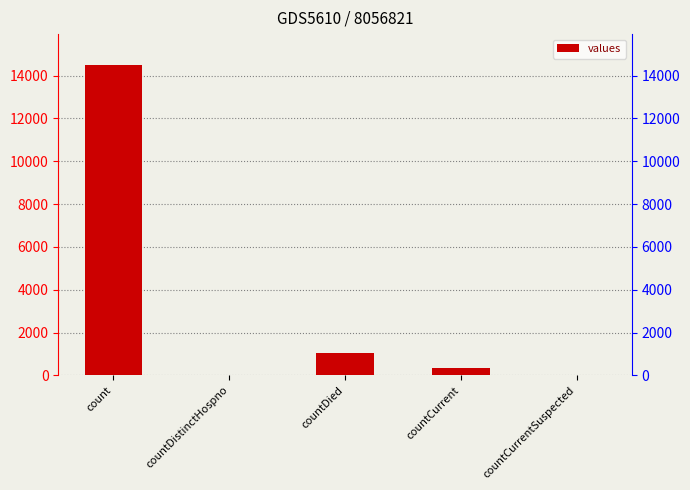

Which has a higher value, countCurrent or countDistinctHospno?

countCurrent